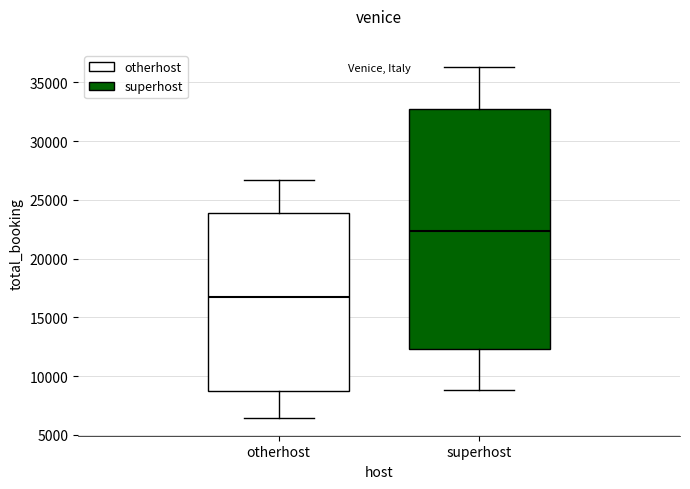

Reading left to right, read every box against the y-axis: the position of its median line, the range the box covers, and the ends of its whiskers. The values are not printed on the chart, so give them approximately, as read against the axis.

otherhost: median 17000, box 8500 to 24000, whiskers 6500 to 26500
superhost: median 22500, box 12500 to 32500, whiskers 9000 to 36500